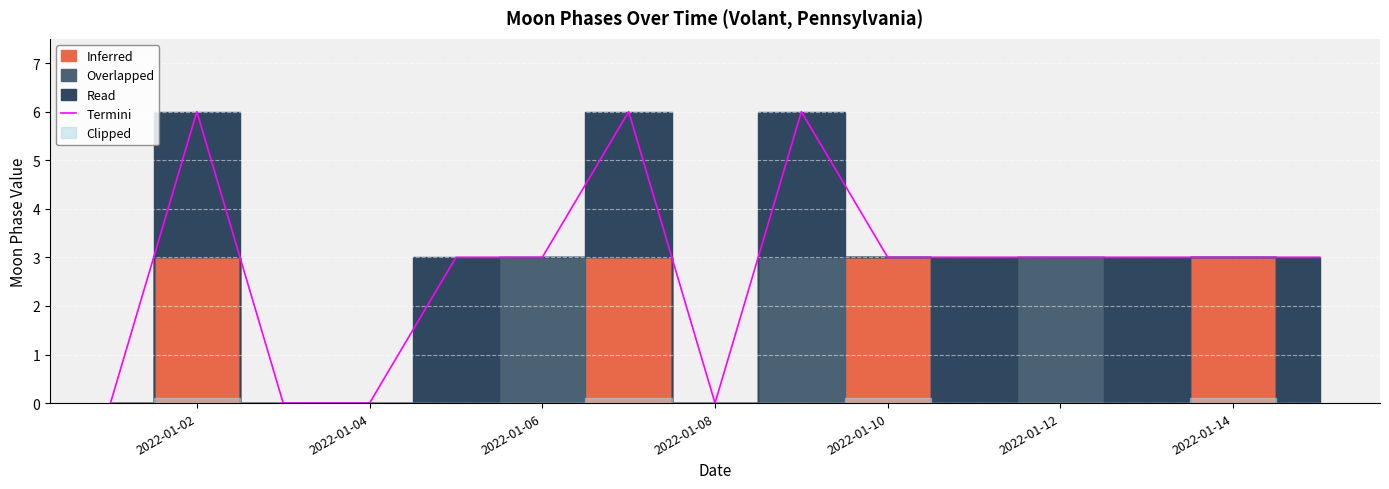

The value of Termini at 2022-01-14 is 3. True or false?

True